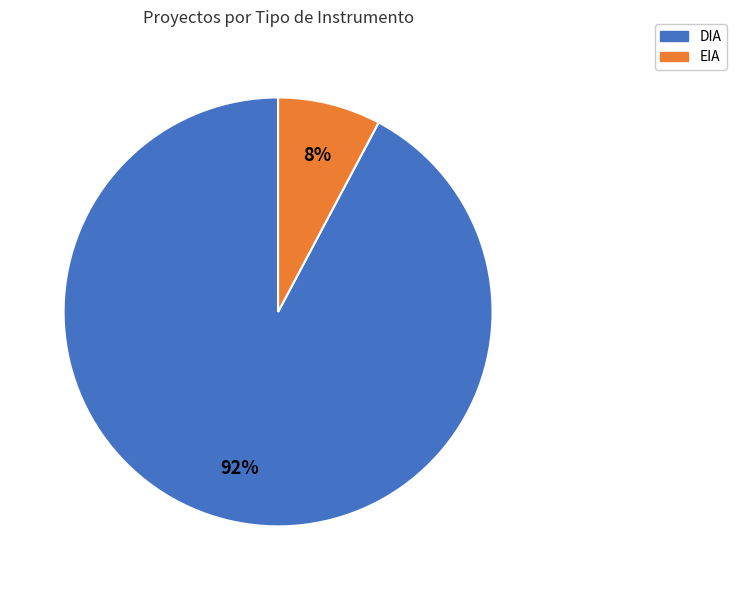

Which has a higher value, DIA or EIA?

DIA